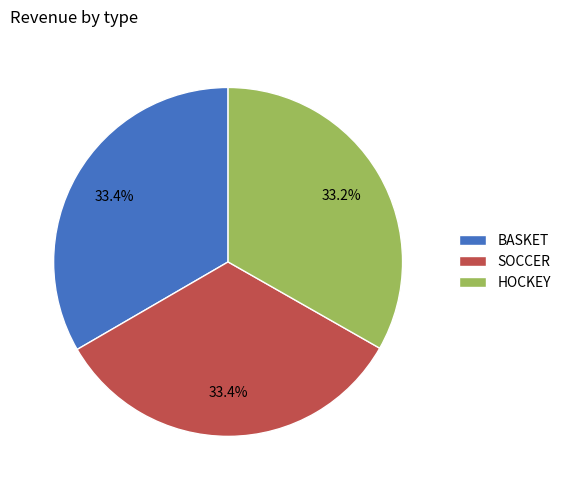

The SOCCER slice represents 39% of the pie. True or false?

False